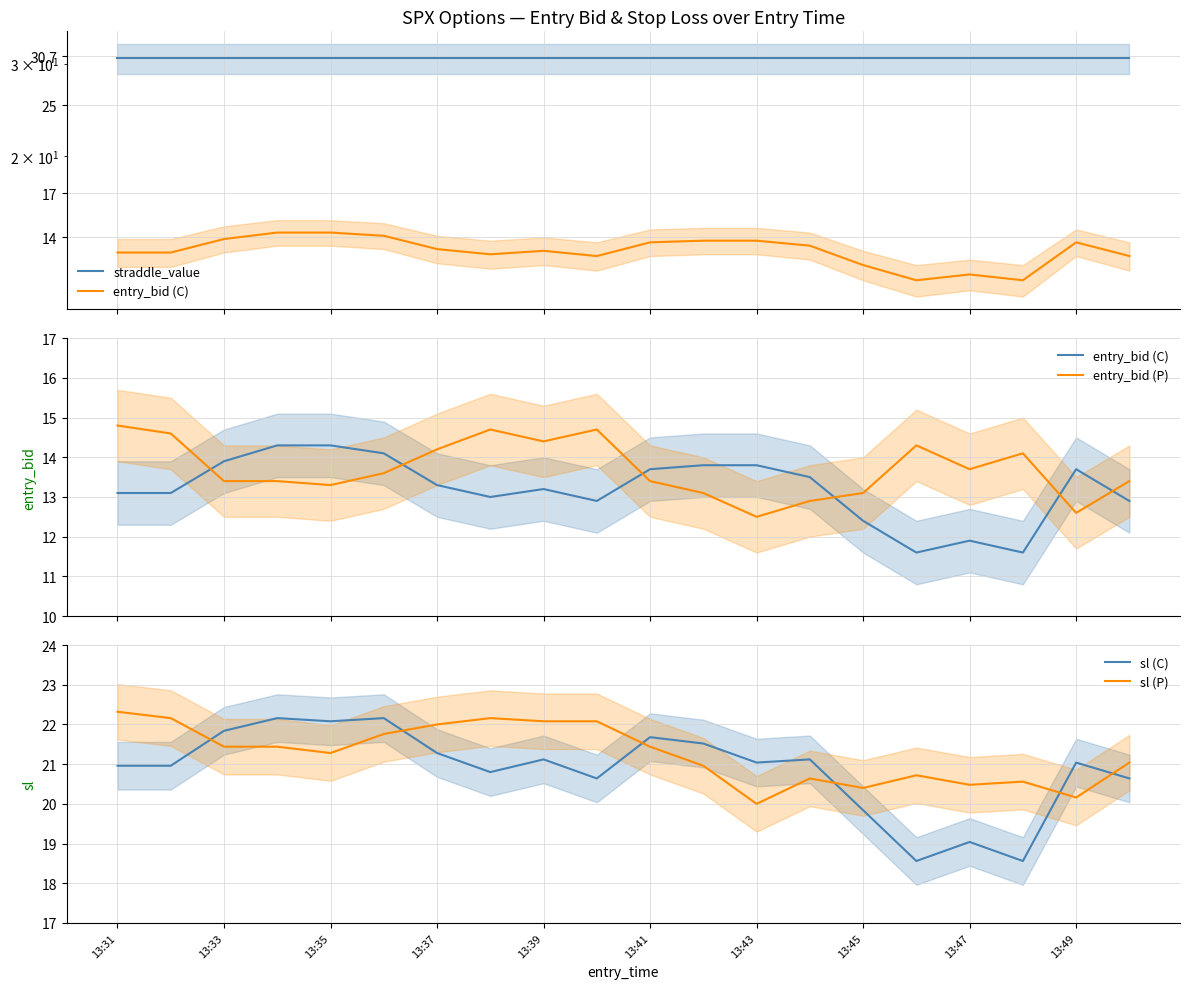

How many times do sl (P) and sl (C) cross each other?

6